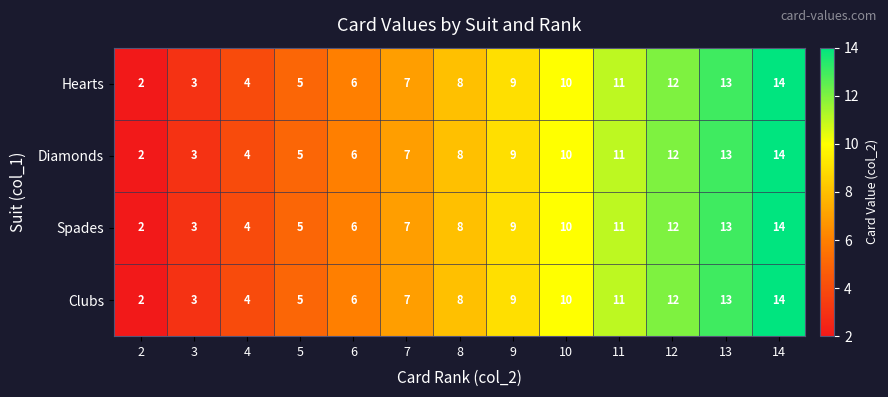

What is the approximate value of Hearts at 7, to the nearest 10?

10